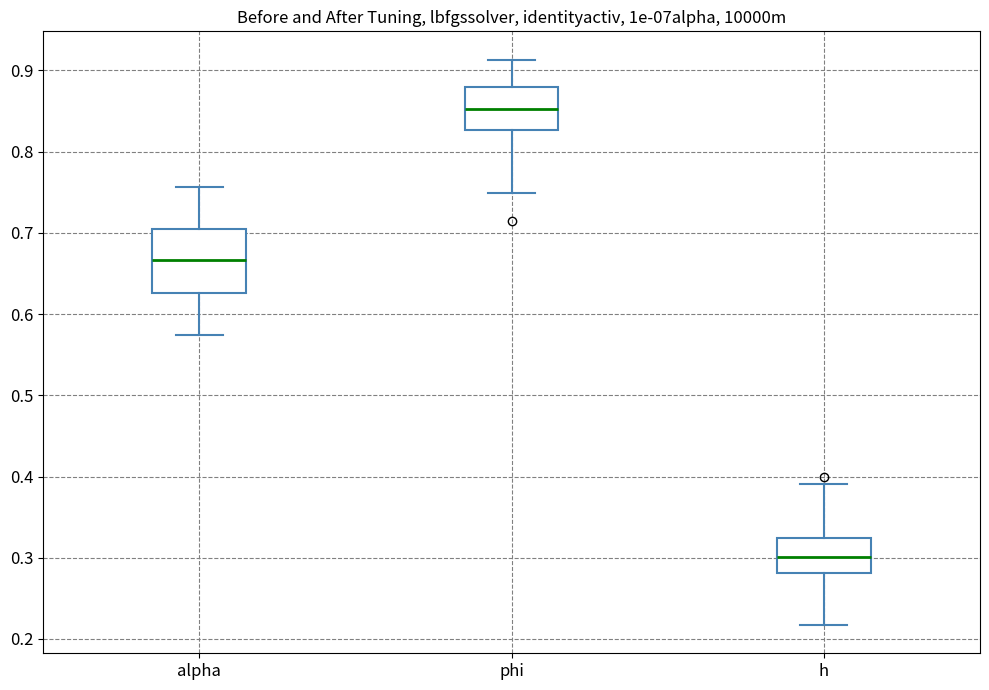

Which box's median line is the highest?

phi